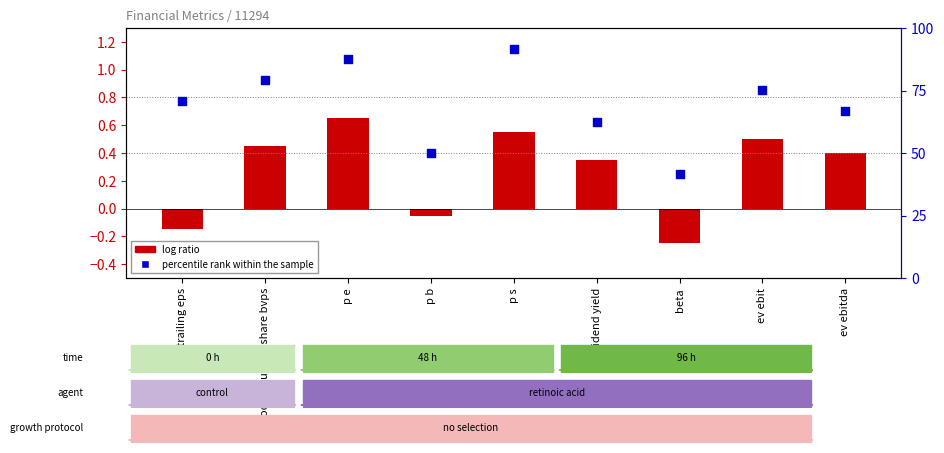

Which series contains the highest Y value?

percentile rank within the sample